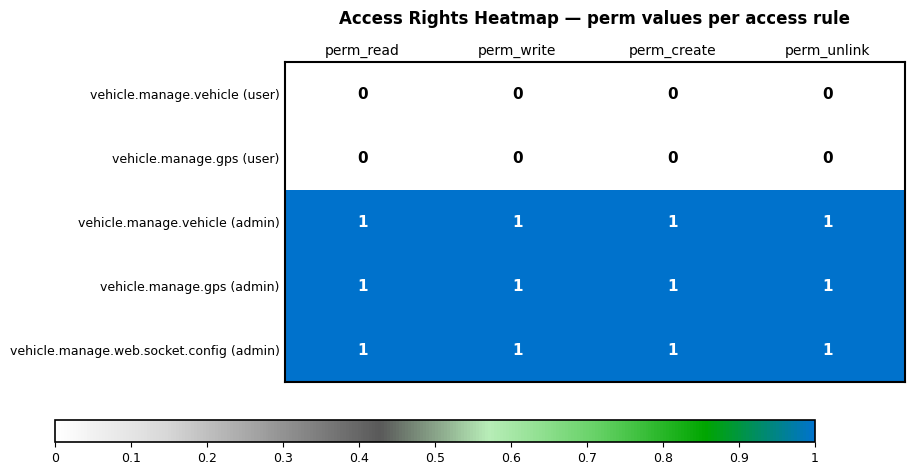

Is the value of vehicle.manage.vehicle (user) at perm_create greater than the value of vehicle.manage.gps (admin) at perm_write?

No